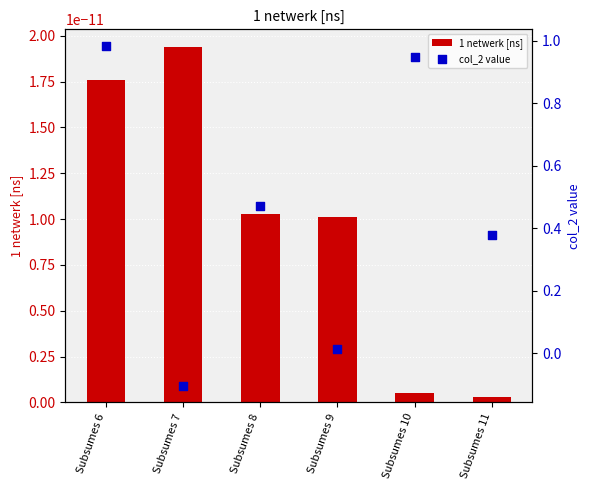

Which series reaches the minimum Y coordinate?

col_2 value